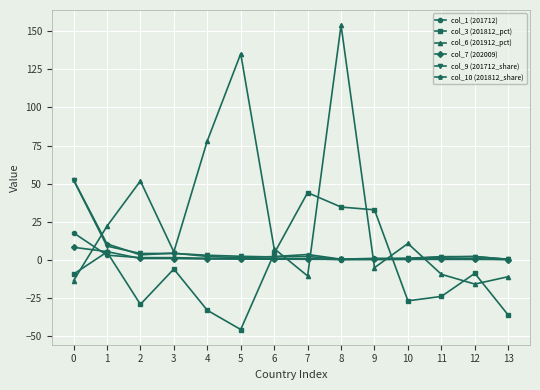

Does the chart have visible grid lines?

Yes